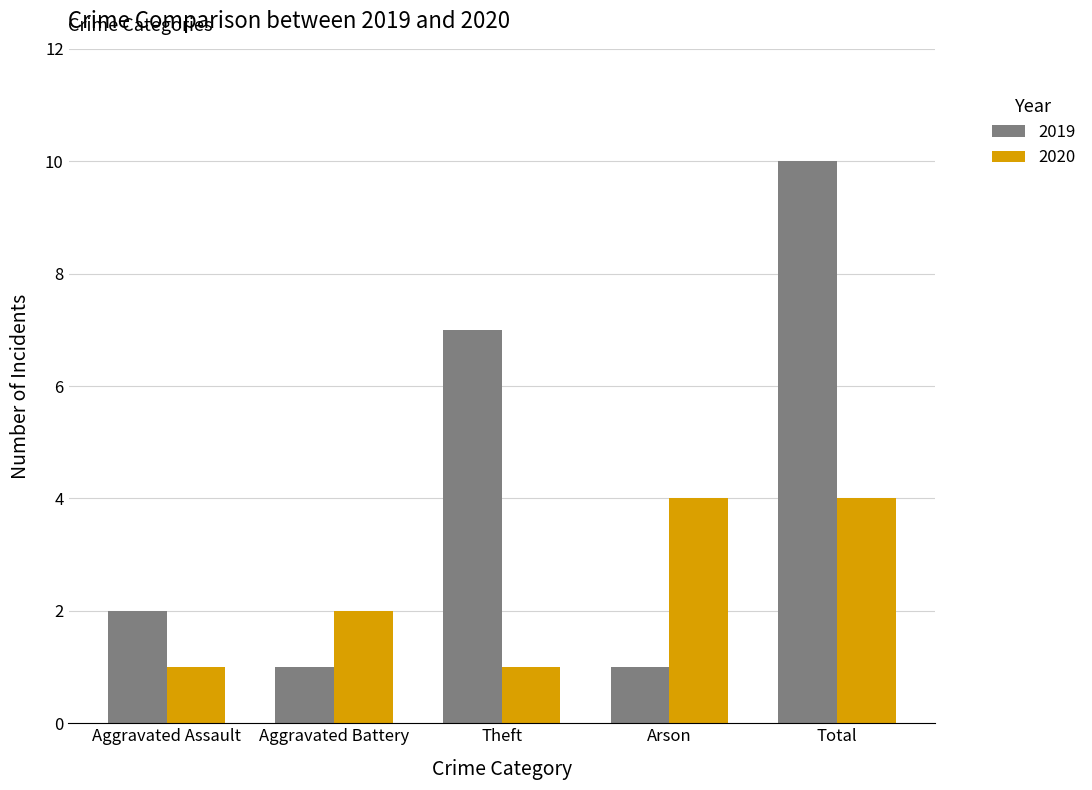

What is the label of the 4th bar from the left?

Arson